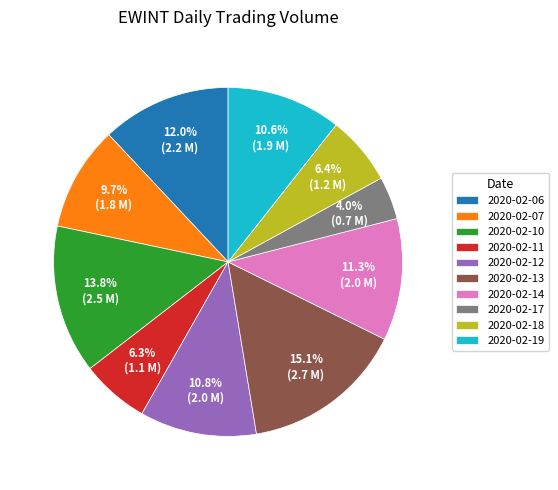

To the nearest percent, what portion does 2020-02-19 represent?

11%